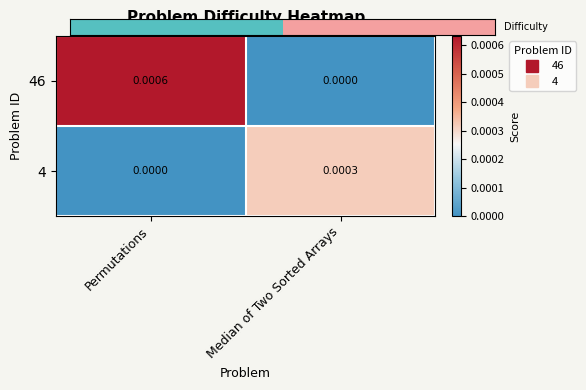

List the labels in order of 46 value, largest first.

Permutations, Median of Two Sorted Arrays